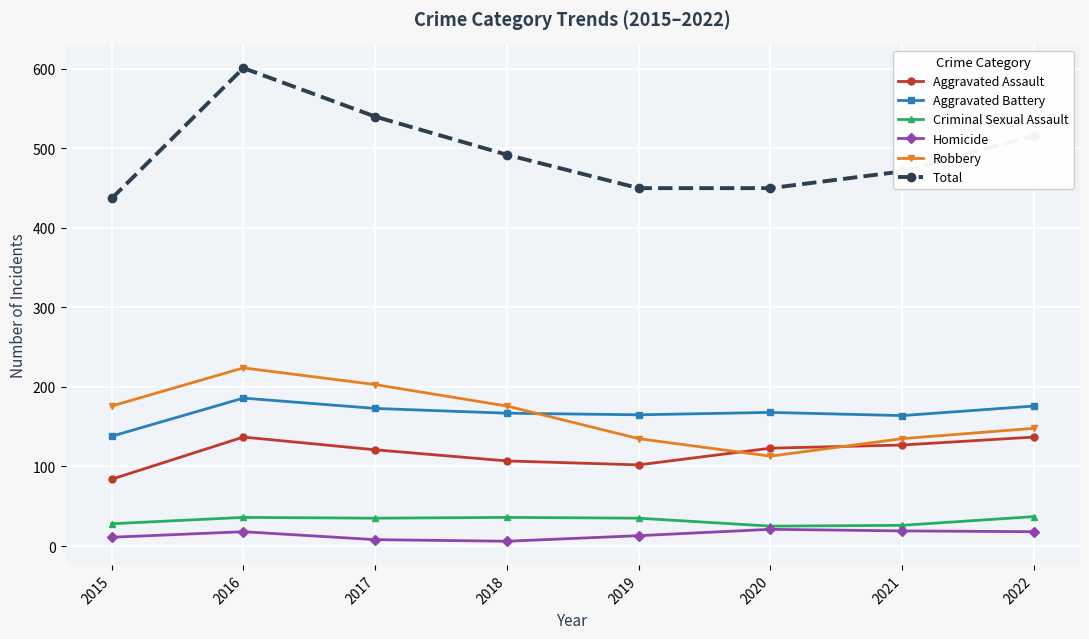

The Homicide series shows 8 at 2017. True or false?

True